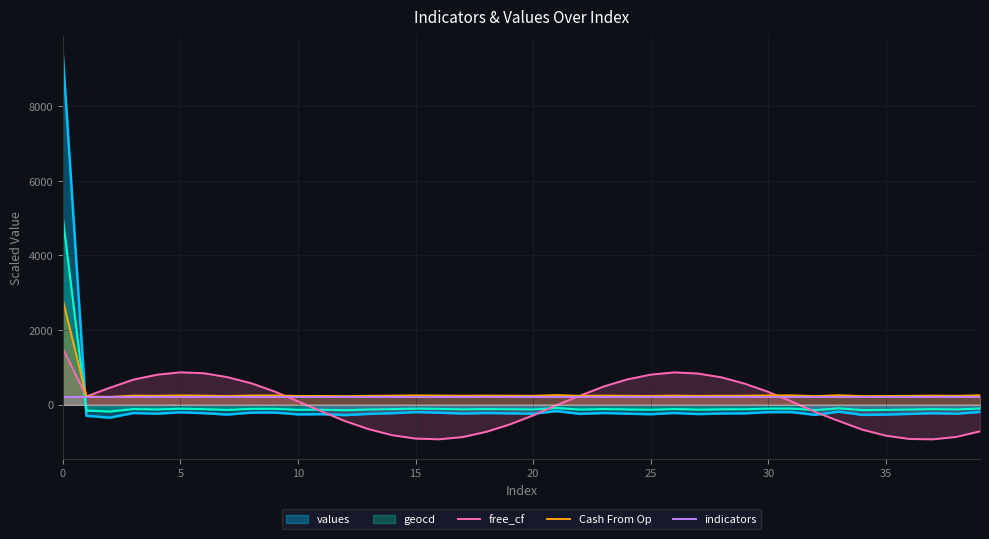

What is the value of the Cash From Op point at the 13th from the left?

224.8